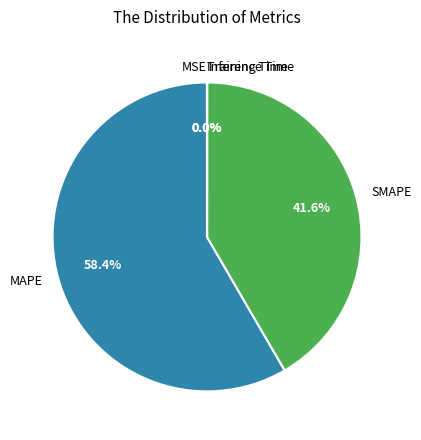

Which category has the biggest portion of the pie?

MAPE